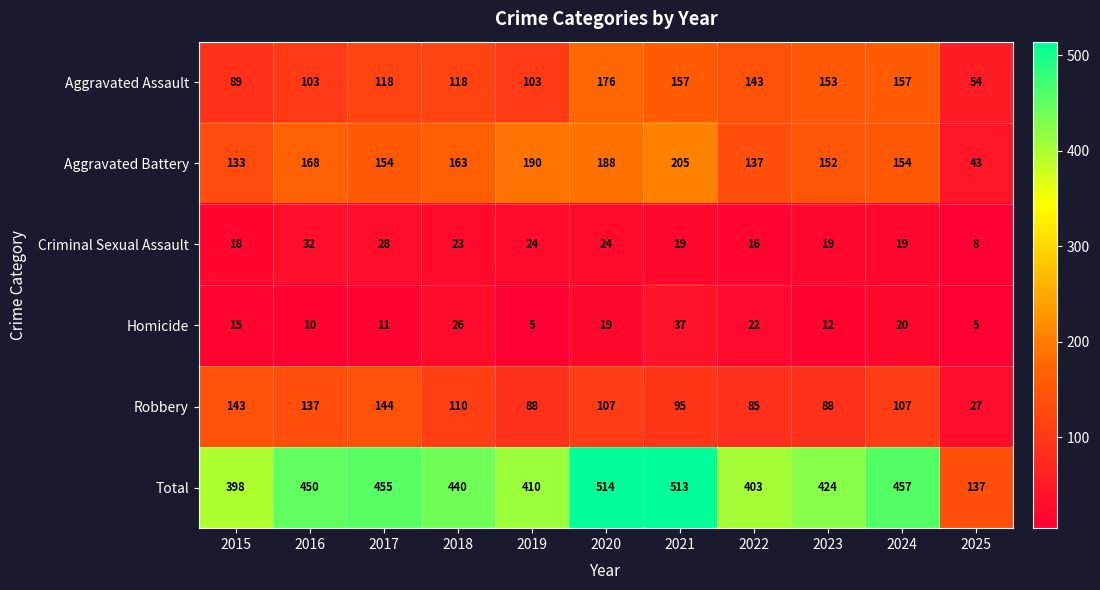

True or false: Aggravated Battery has a value of 205 at 2021.

True